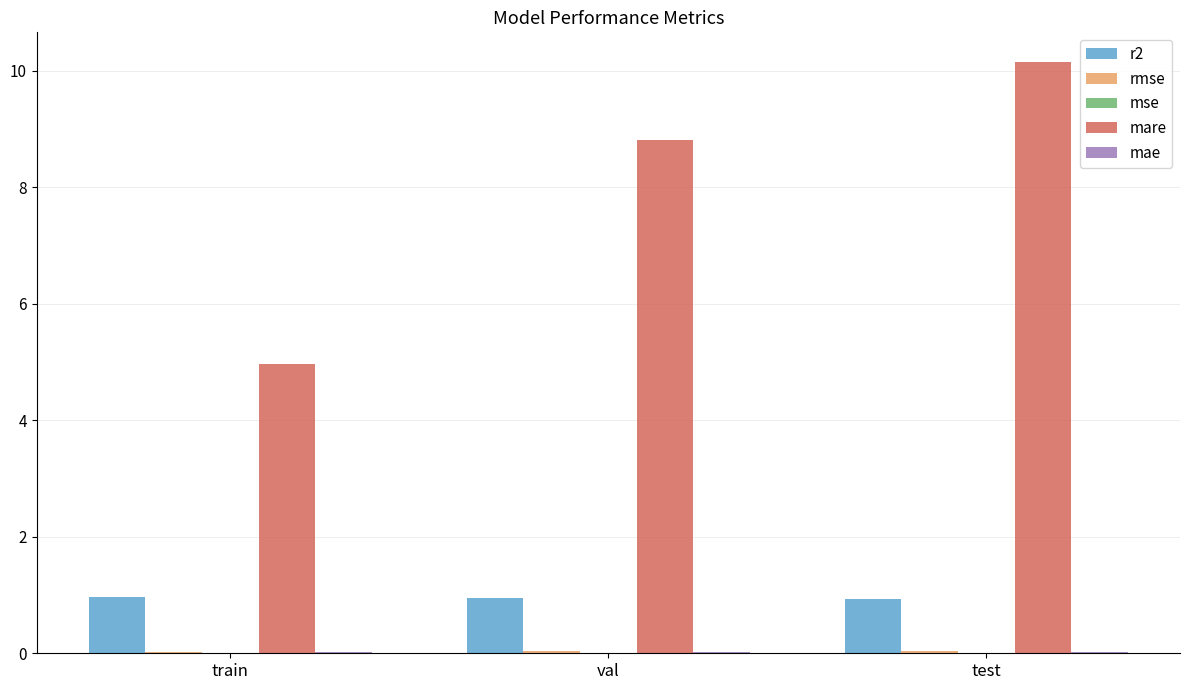

Which series has the largest range (max minus min)?

mare